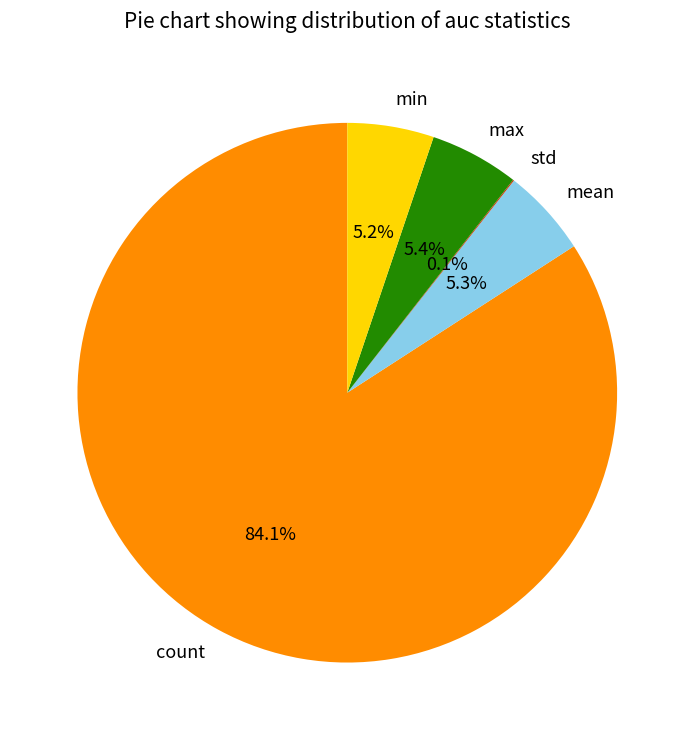

What is the total percentage of mean and min?

10.5%